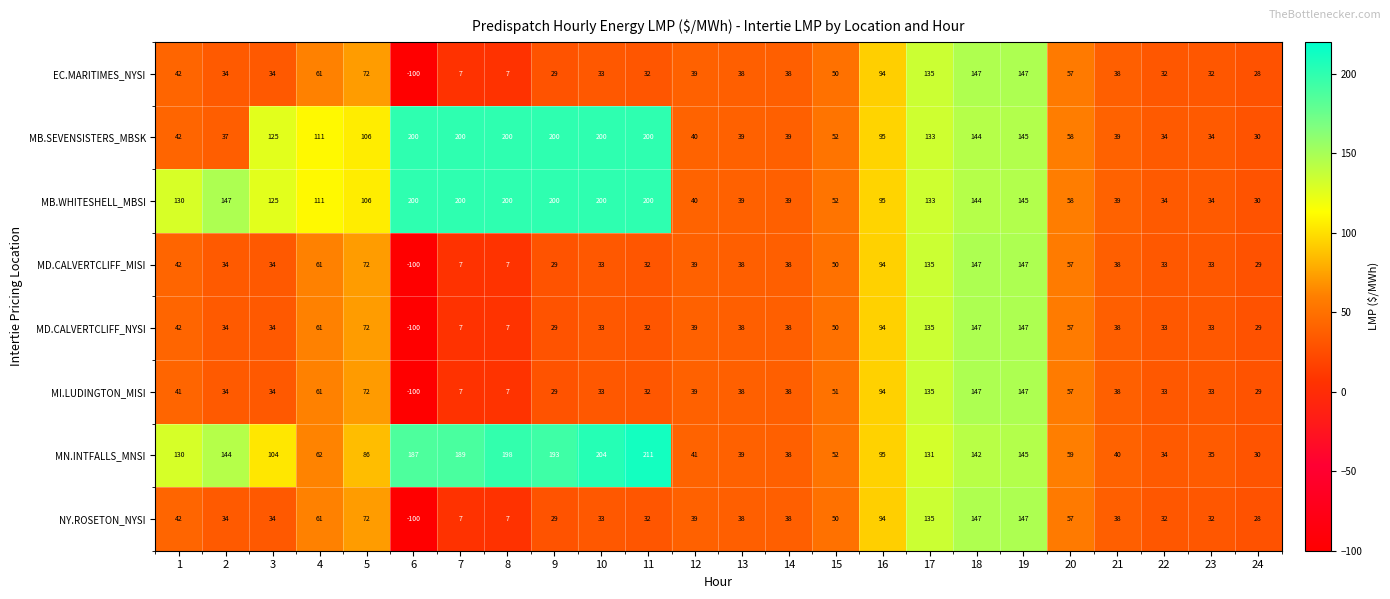

How many data points does each series have?

24